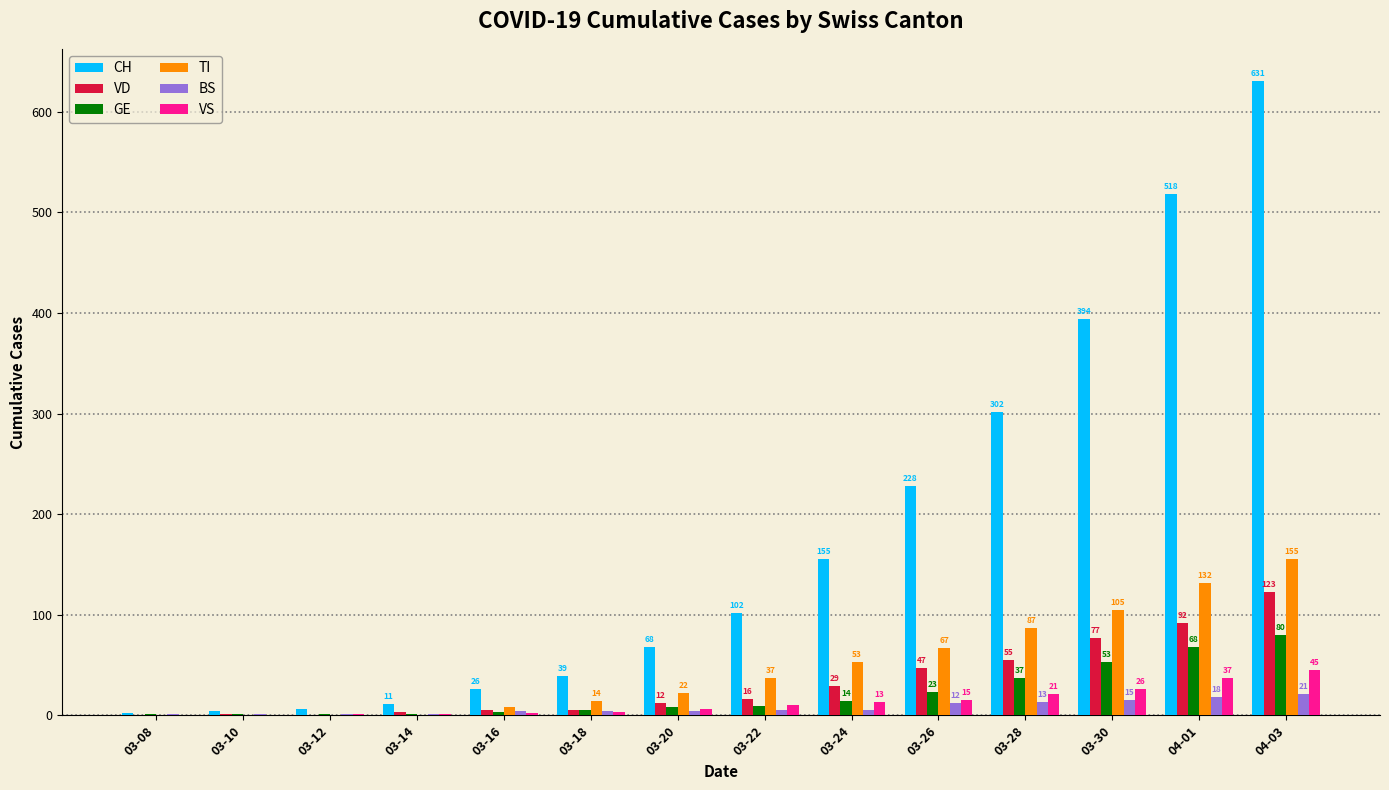

What value does the BS series have at 03-26, to the nearest 5?

10